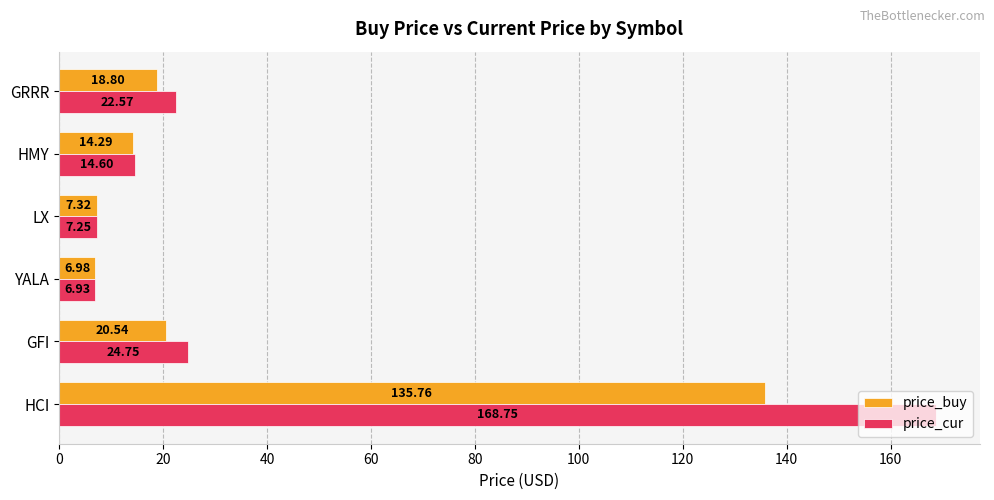

What is the difference between the second highest and second lowest values in the price_buy series?

13.2